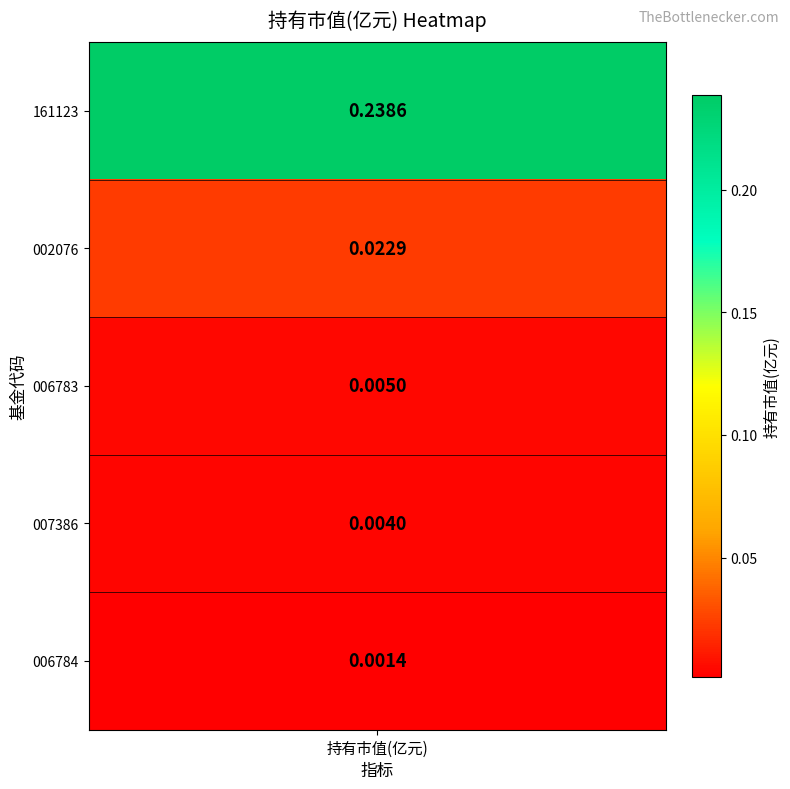

What is the difference between the maximum and minimum values?

0.2